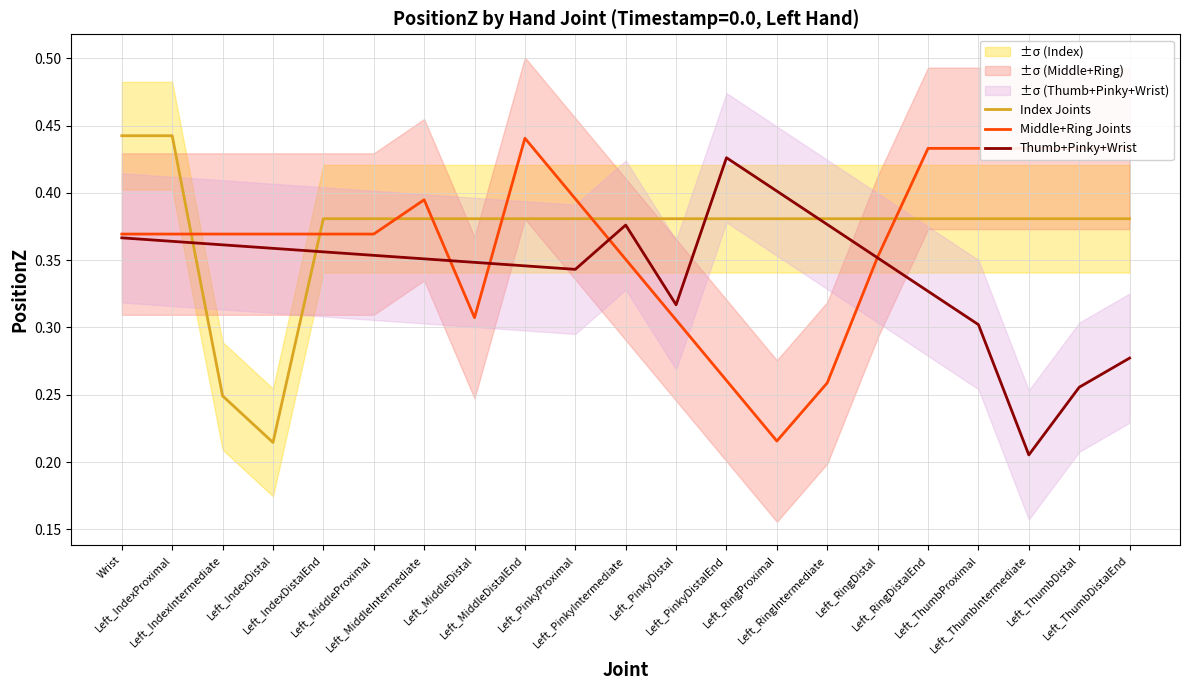

Reading left to right, extract all data points from this chart.

Index Joints: 0.4	0.4	0.2	0.2	0.4	0.4	0.4	0.4	0.4	0.4	0.4	0.4	0.4	0.4	0.4	0.4	0.4	0.4	0.4	0.4	0.4
Middle+Ring Joints: 0.4	0.4	0.4	0.4	0.4	0.4	0.4	0.3	0.4	0.4	0.4	0.3	0.3	0.2	0.3	0.4	0.4	0.4	0.4	0.4	0.4
Thumb+Pinky+Wrist: 0.4	0.4	0.4	0.4	0.4	0.4	0.4	0.3	0.3	0.3	0.4	0.3	0.4	0.4	0.4	0.4	0.3	0.3	0.2	0.3	0.3